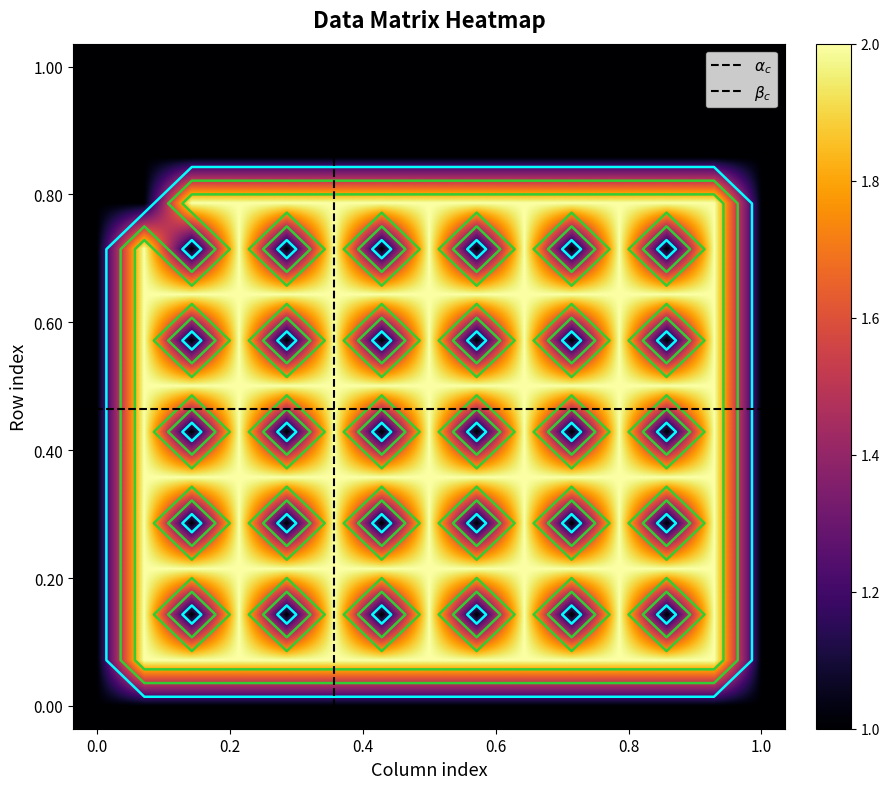

How many values in the row4 series exceed 1?

7